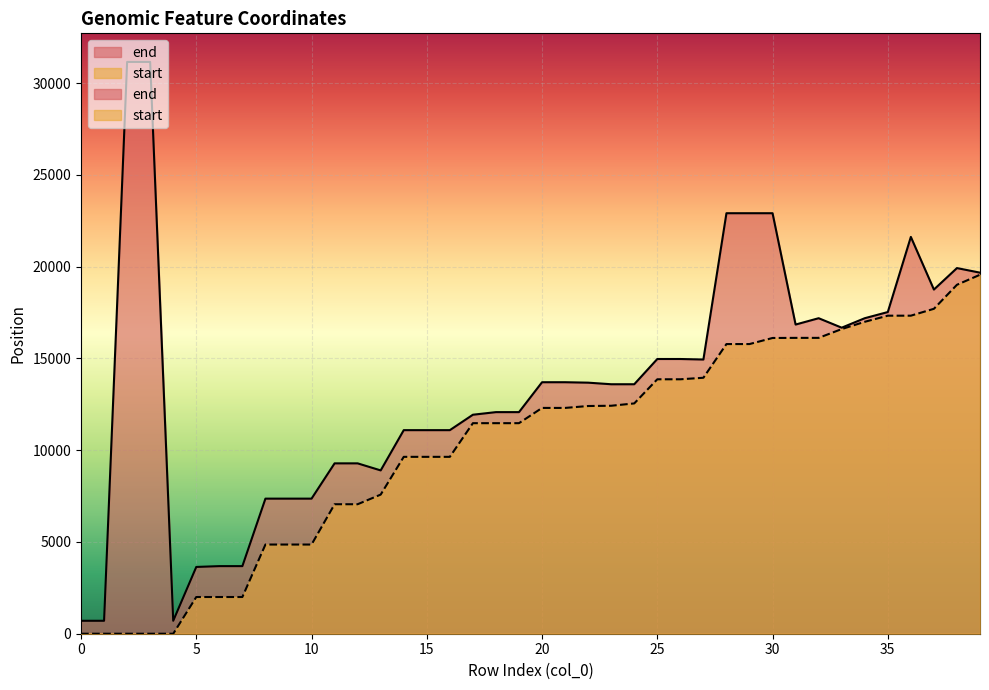

True or false: start and end intersect in this chart.

False